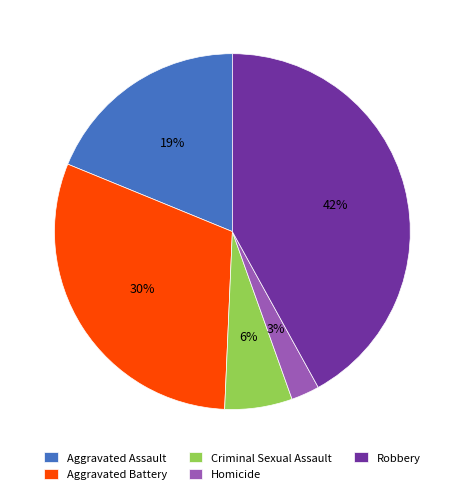

What percentage is the Aggravated Battery slice, to the nearest percent?

30%